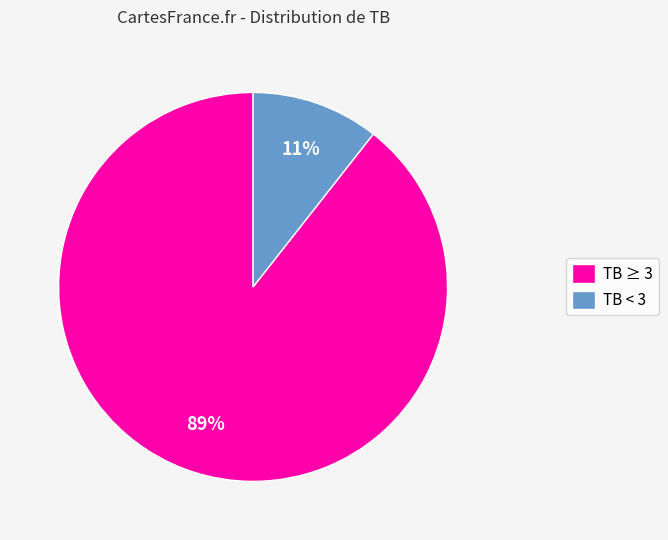

To the nearest percent, what is the combined percentage of TB < 3 and TB ≥ 3?

100%